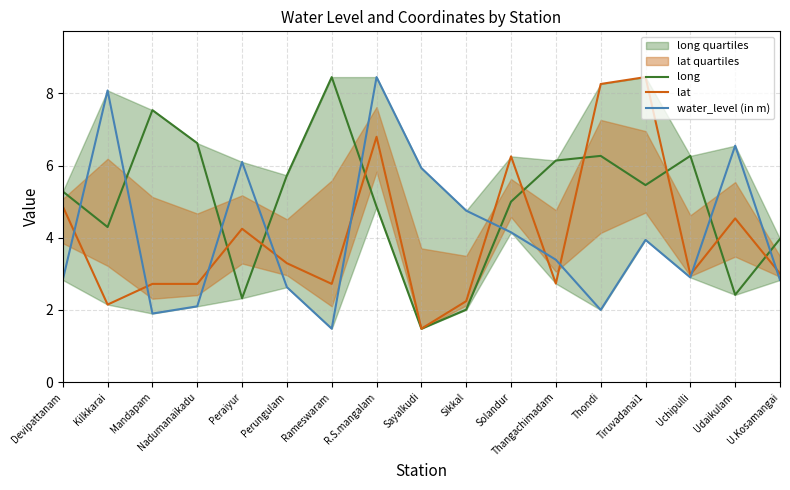

What is the difference between the lat values at Udaikulam and Thangachimadam?

1.8